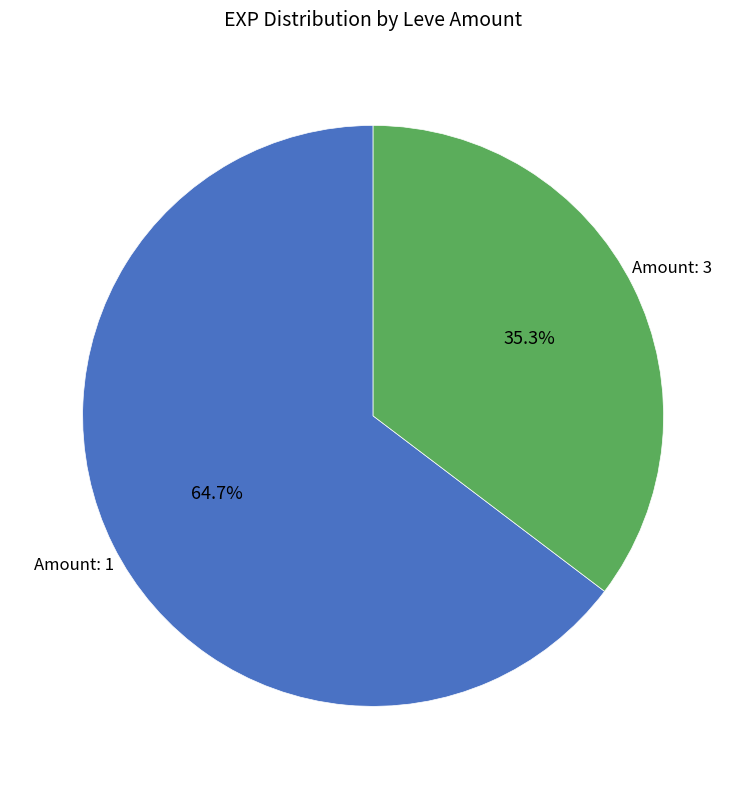

Which has a higher value, Amount: 3 or Amount: 1?

Amount: 1